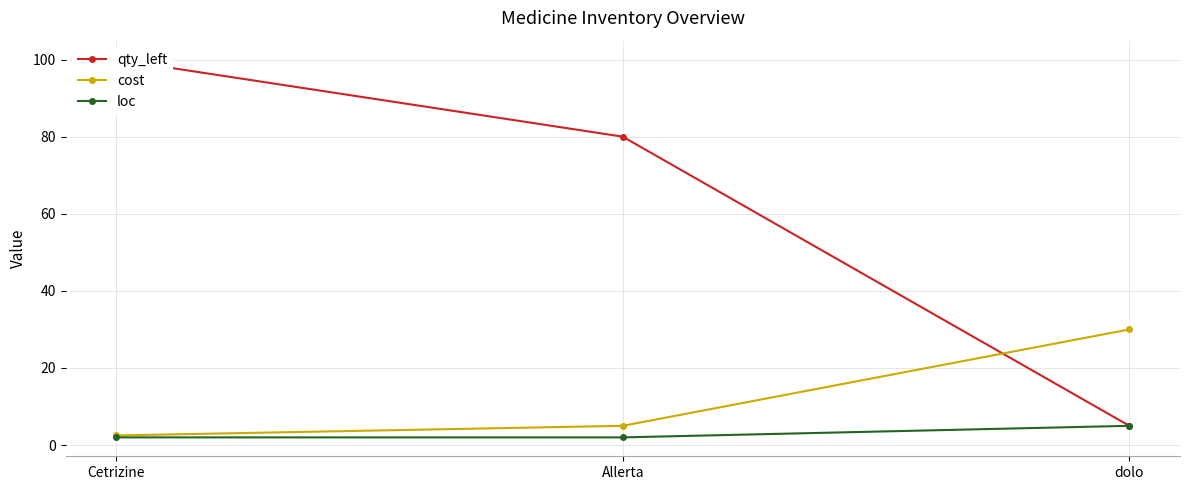

At which label does loc reach its minimum?

Cetrizine